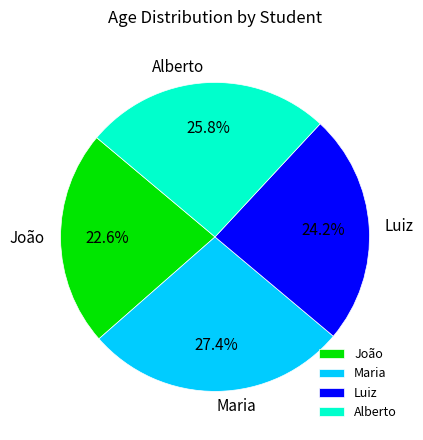

What percentage is NOT represented by João?

77.4%